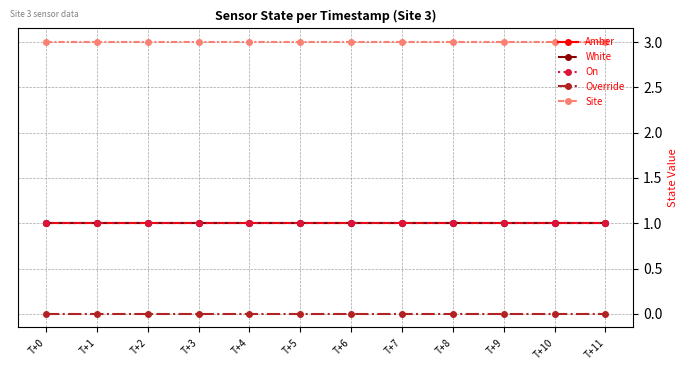

What is the sum of all On values?

12